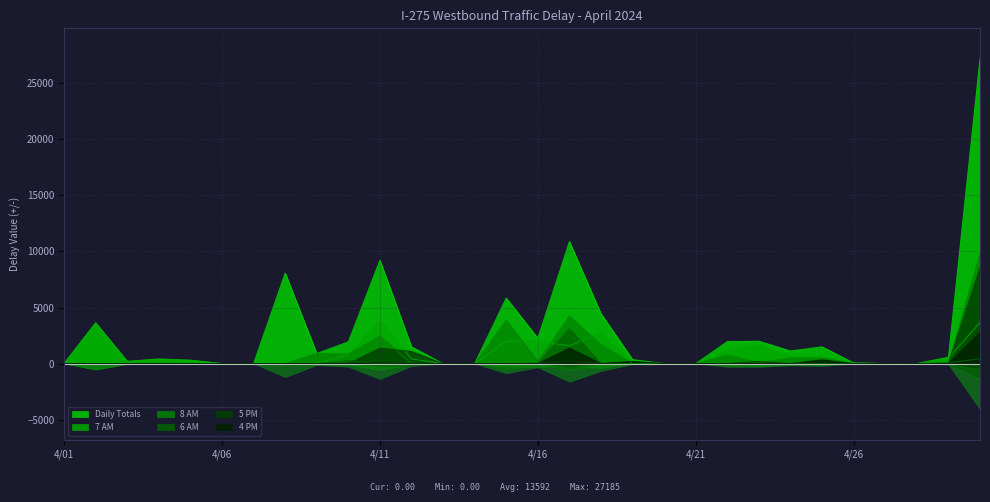

Does the chart display data point markers on the line(s)?

No